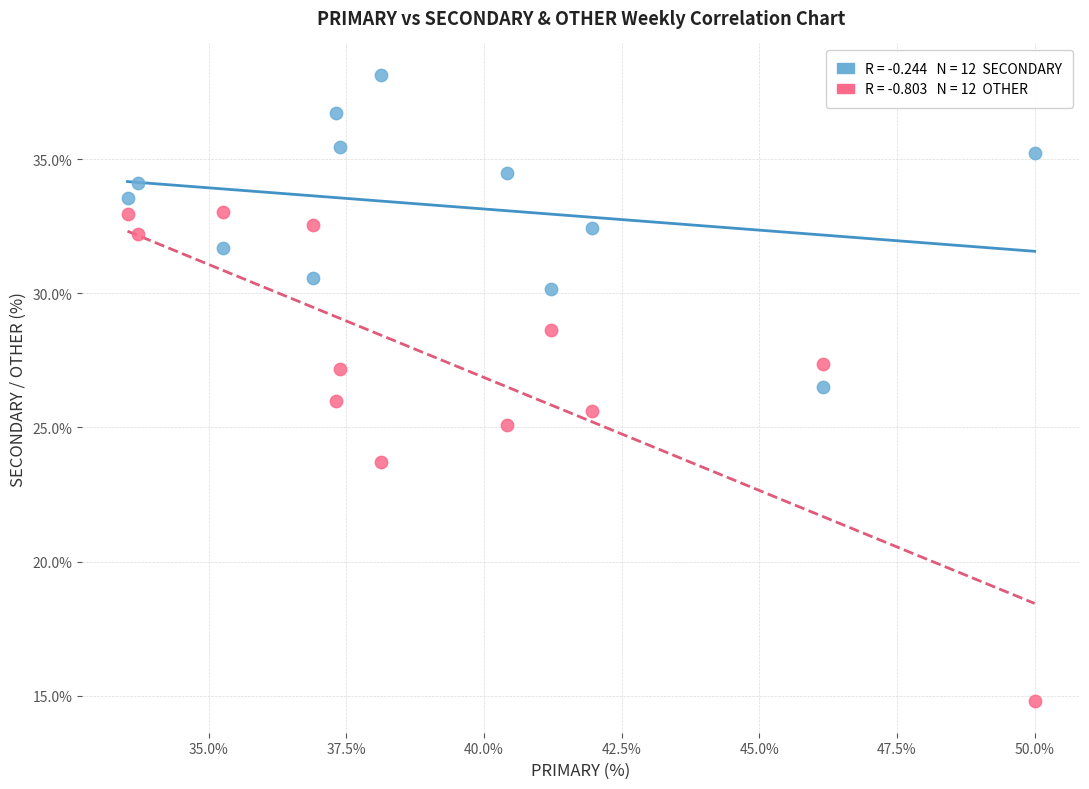

Across all data points, what is the range of Y values (max minus min)?

23.4